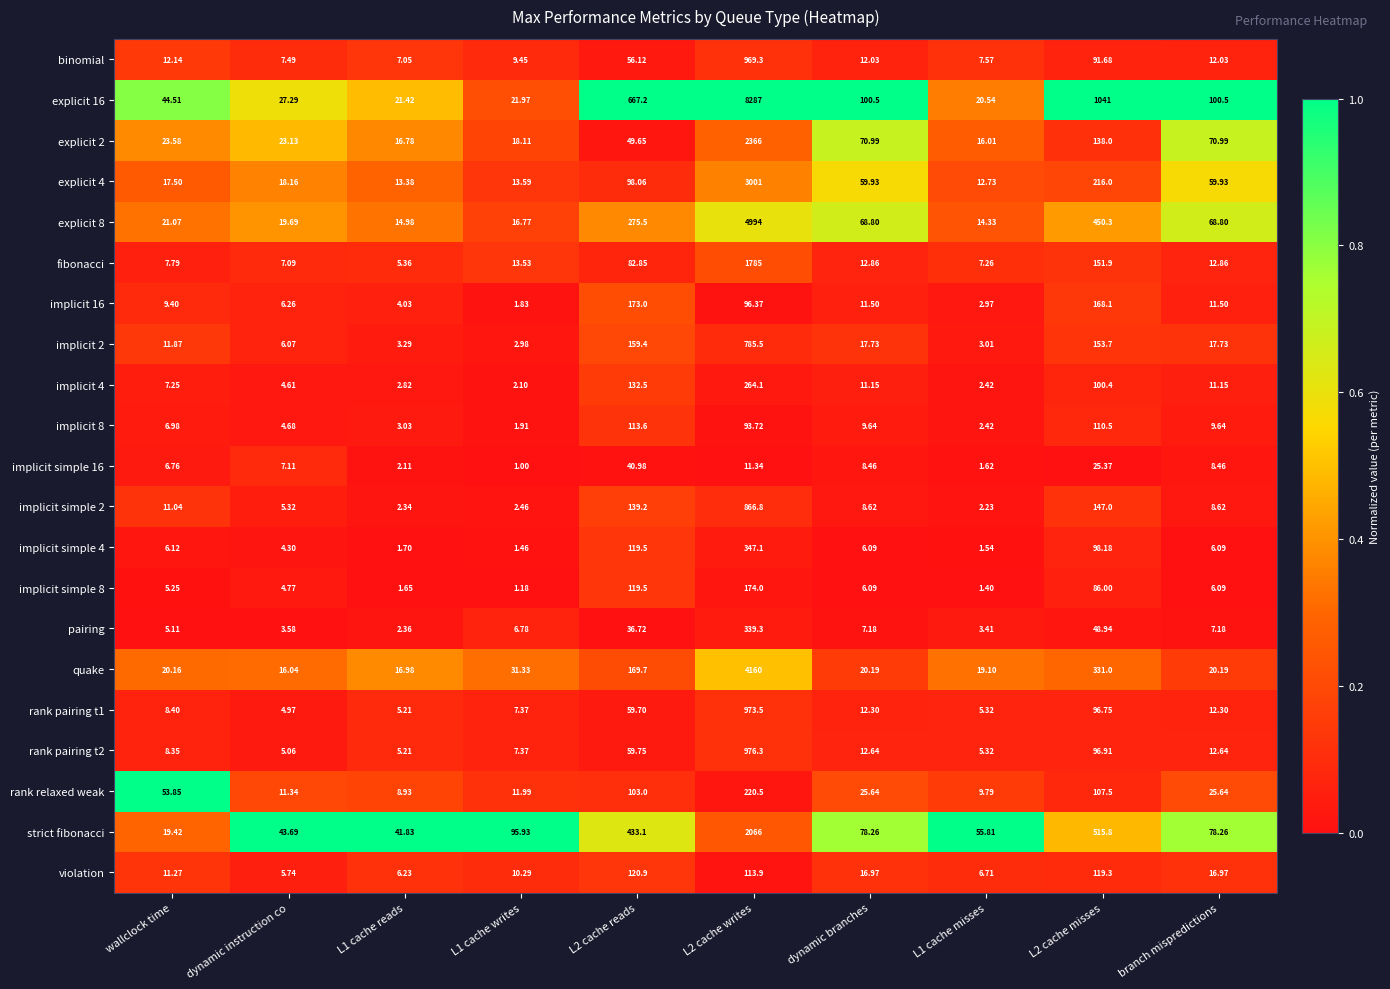

At which label does binomial first exceed 12?

wallclock time